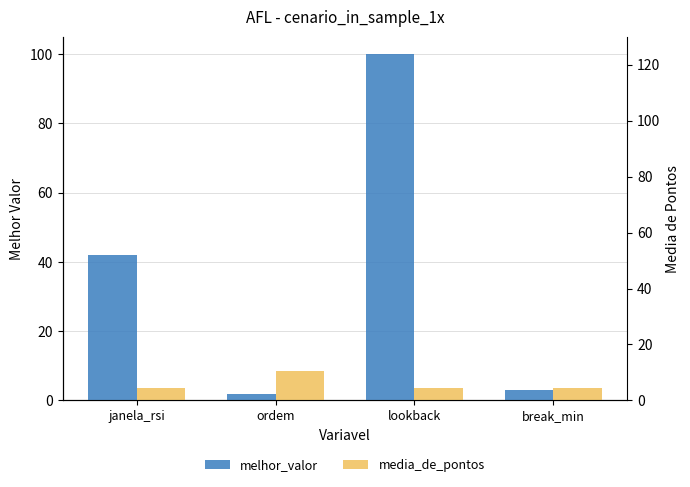

What is the maximum value shown in the chart?

100.0